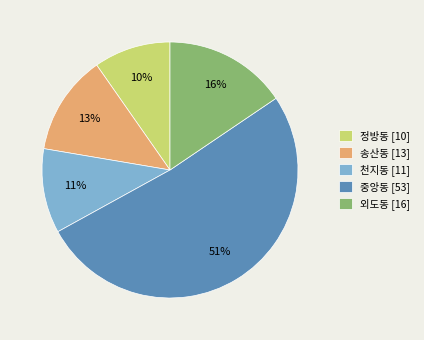

Combined, do 정방동 and 천지동 account for over 50%?

No